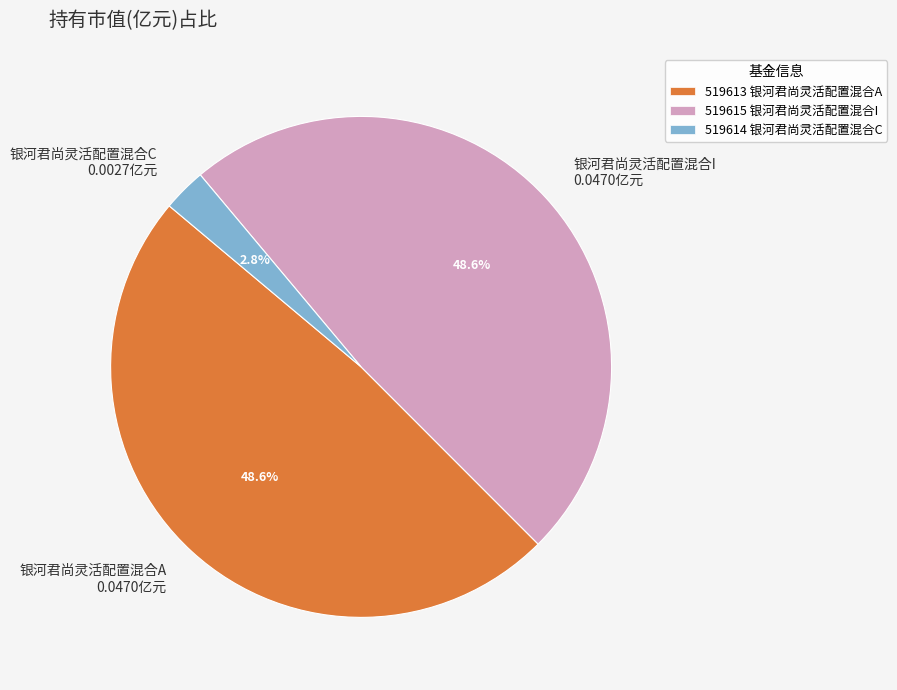

True or false: 银河君尚灵活配置混合A accounts for 49% of the total.

True